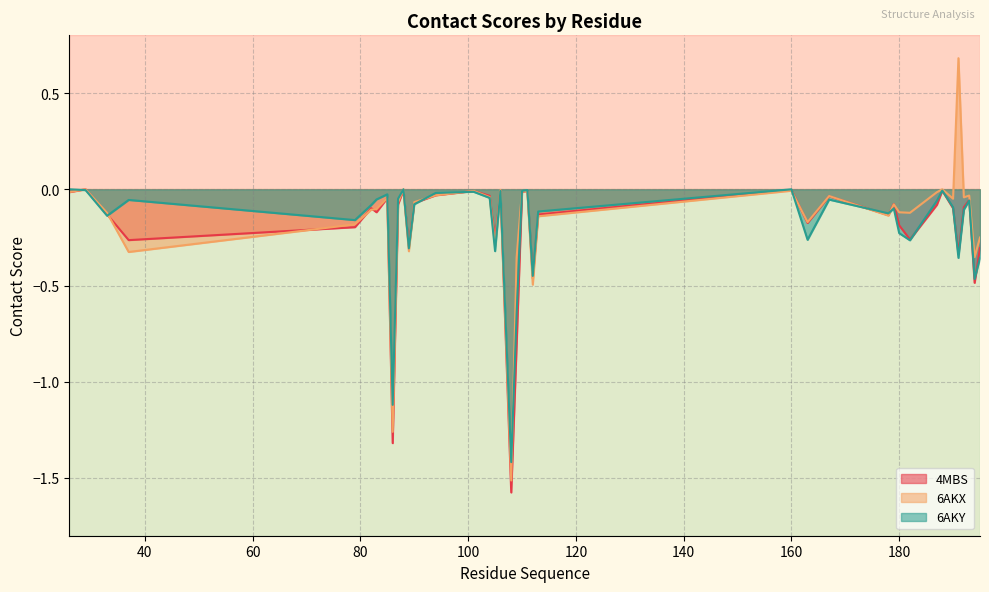

What are all the series names shown in the legend?

4MBS, 6AKX, 6AKY